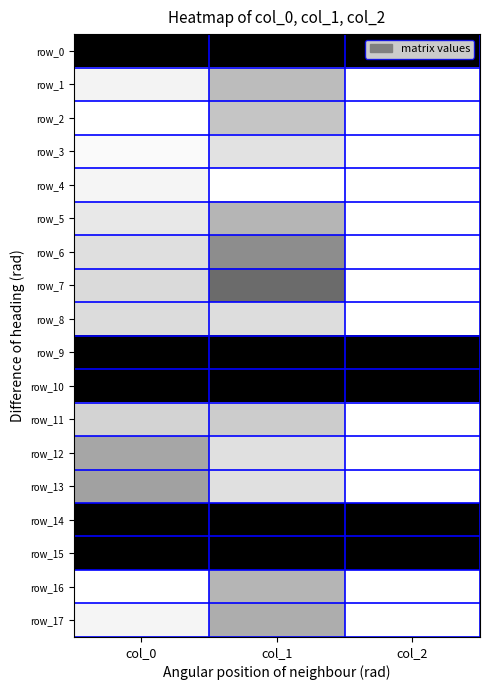

Which series has the widest spread of values?

row_7